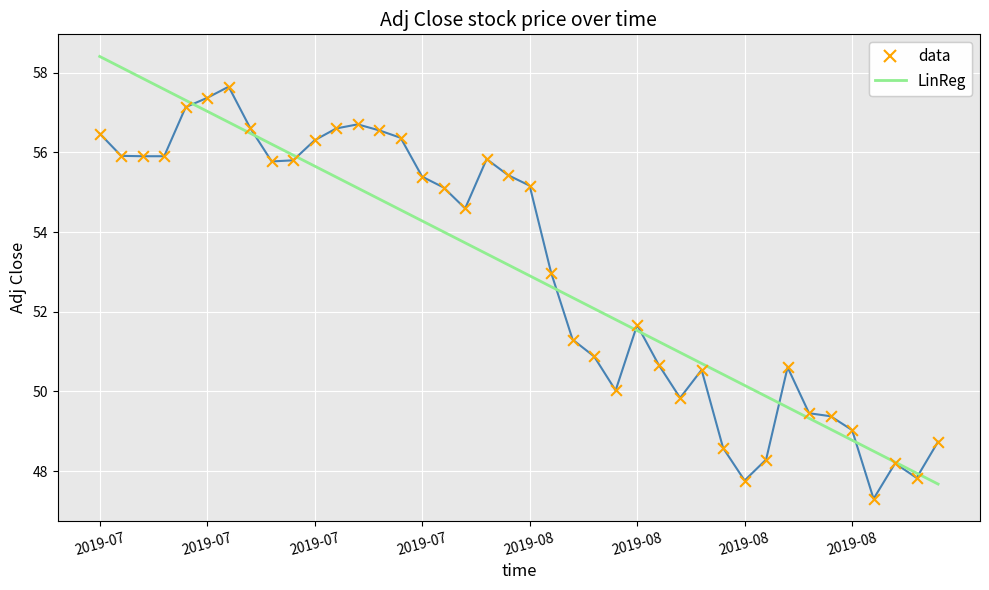

List the series in order of their peak value, lowest first.

data, LinReg